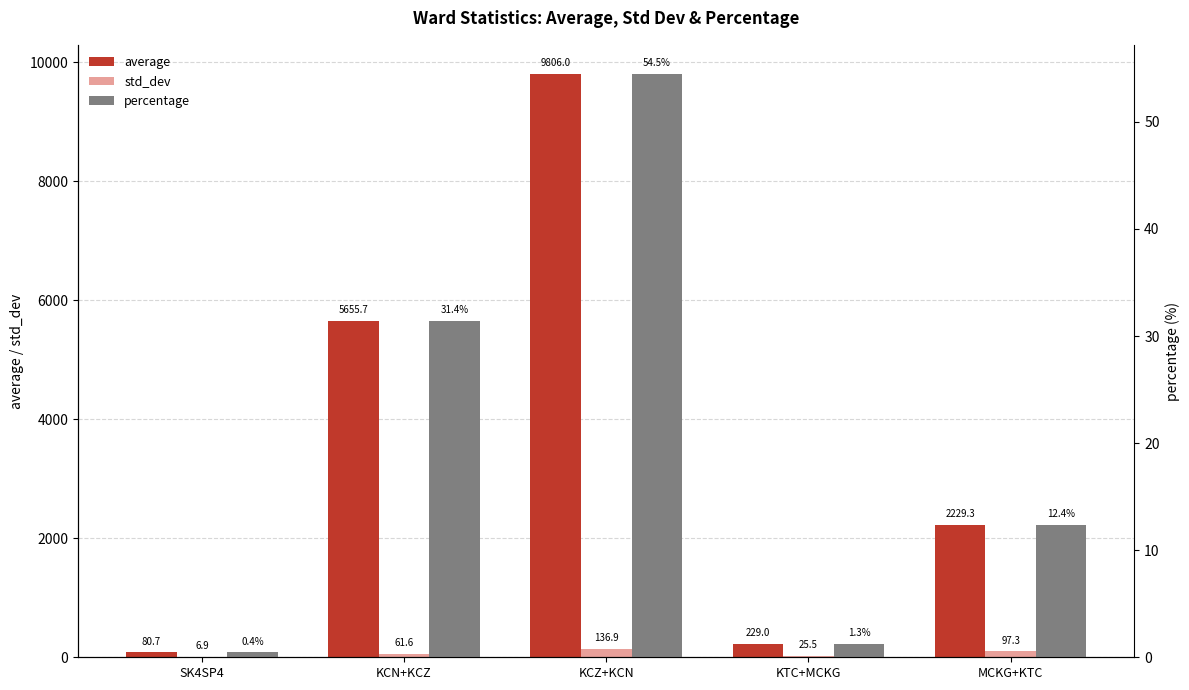

At which category is the sum across all series the highest?

KCZ+KCN